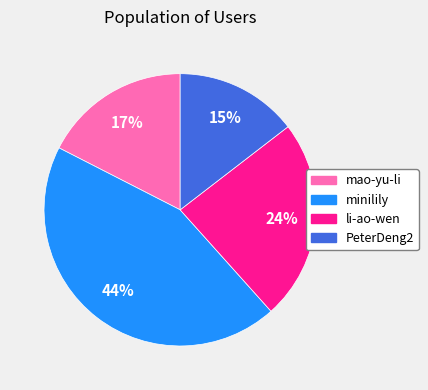

To the nearest percent, what percentage of the pie is PeterDeng2?

15%